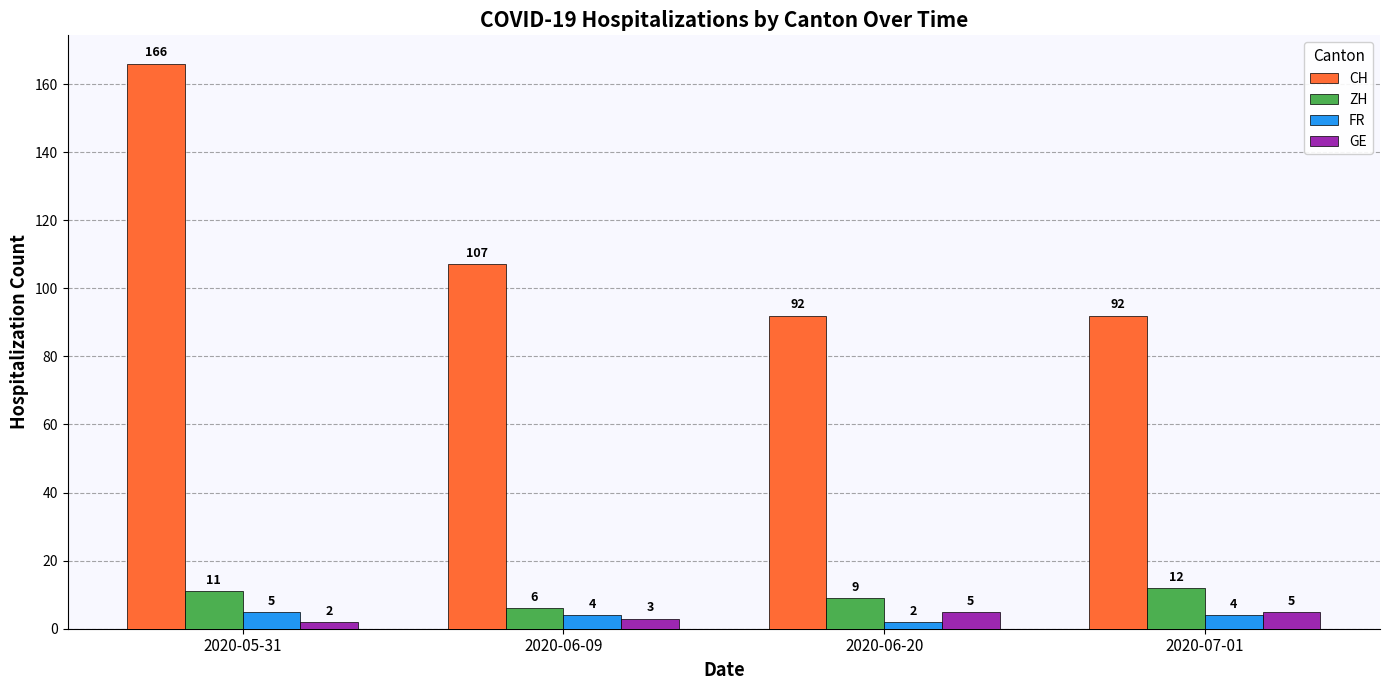

Which series has the largest range (max minus min)?

CH